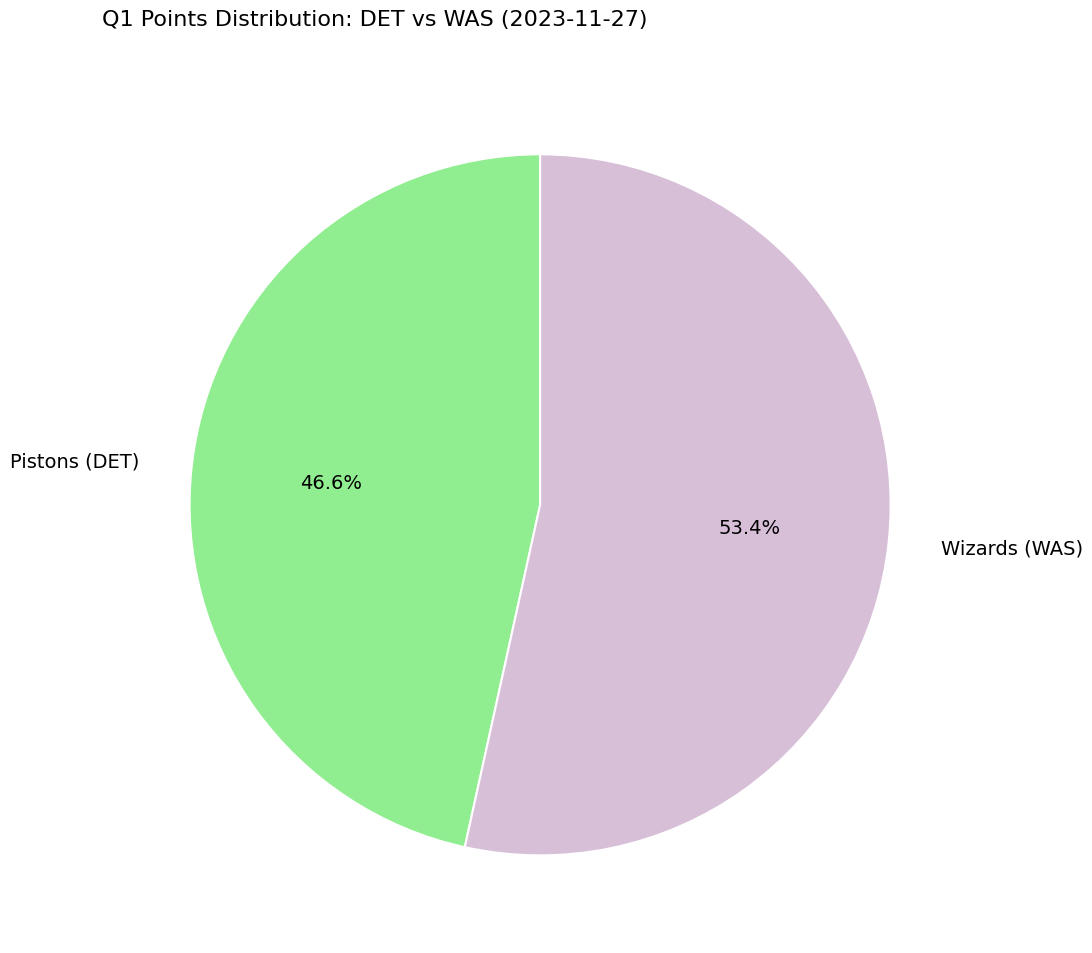

Between Pistons (DET) and Wizards (WAS), which is larger?

Wizards (WAS)